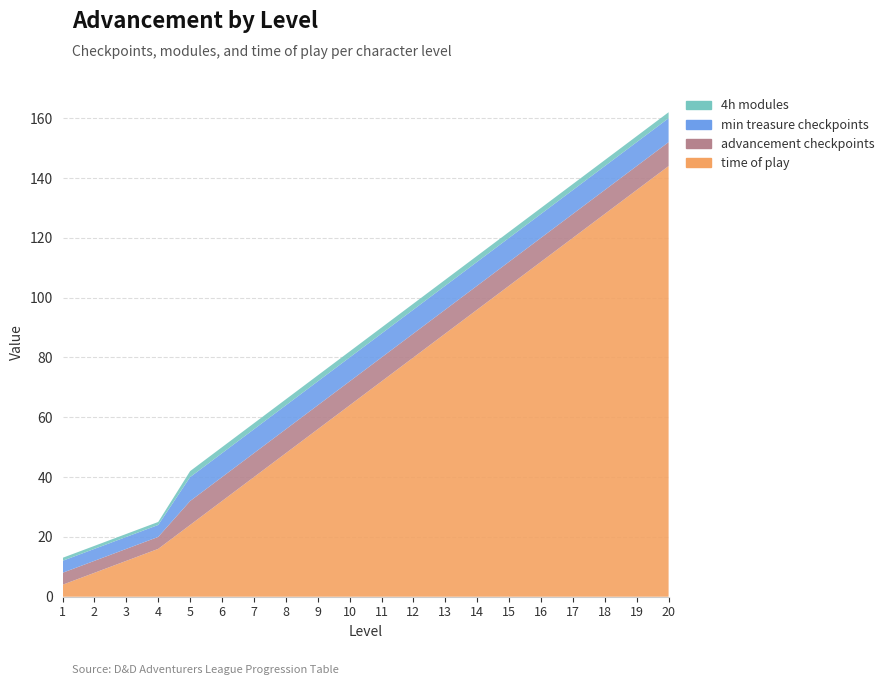

Reading left to right, list all the values displayed in this chart.

time of play: 4	8	12	16	24	32	40	48	56	64	72	80	88	96	104	112	120	128	136	144
advancement checkpoints: 4	4	4	4	8	8	8	8	8	8	8	8	8	8	8	8	8	8	8	8
min treasure checkpoints: 4	4	4	4	8	8	8	8	8	8	8	8	8	8	8	8	8	8	8	8
4h modules: 1	1	1	1	2	2	2	2	2	2	2	2	2	2	2	2	2	2	2	2